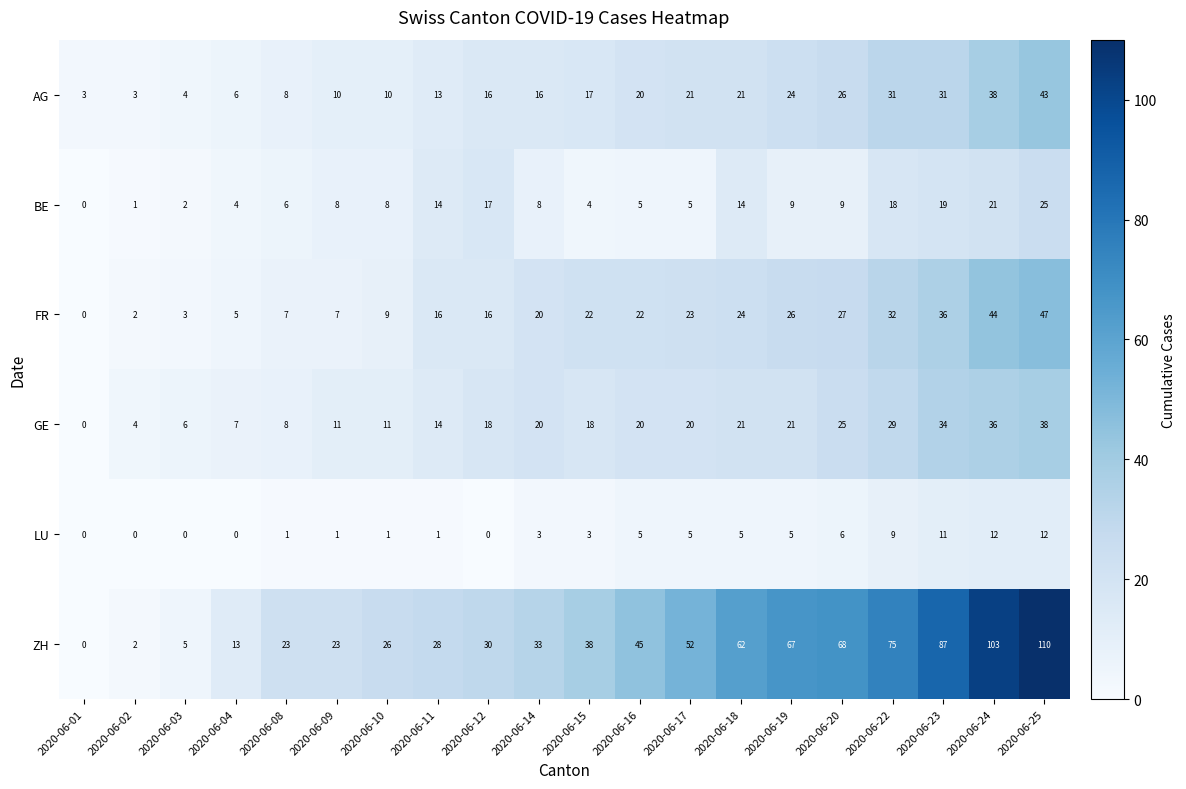

The value of FR at 2020-06-18 is 43. True or false?

False